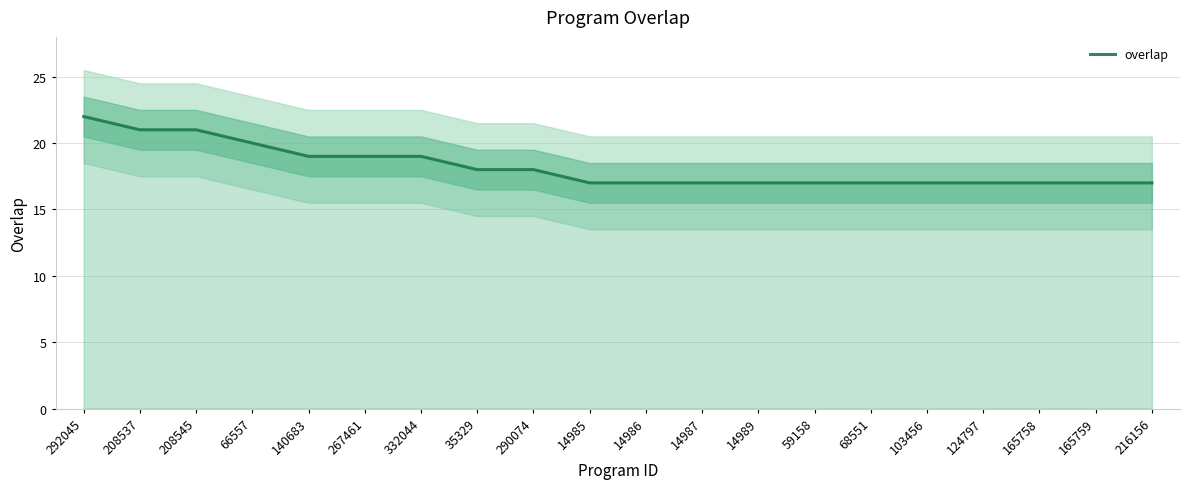

What is the label of the 10th point from the right?

14986